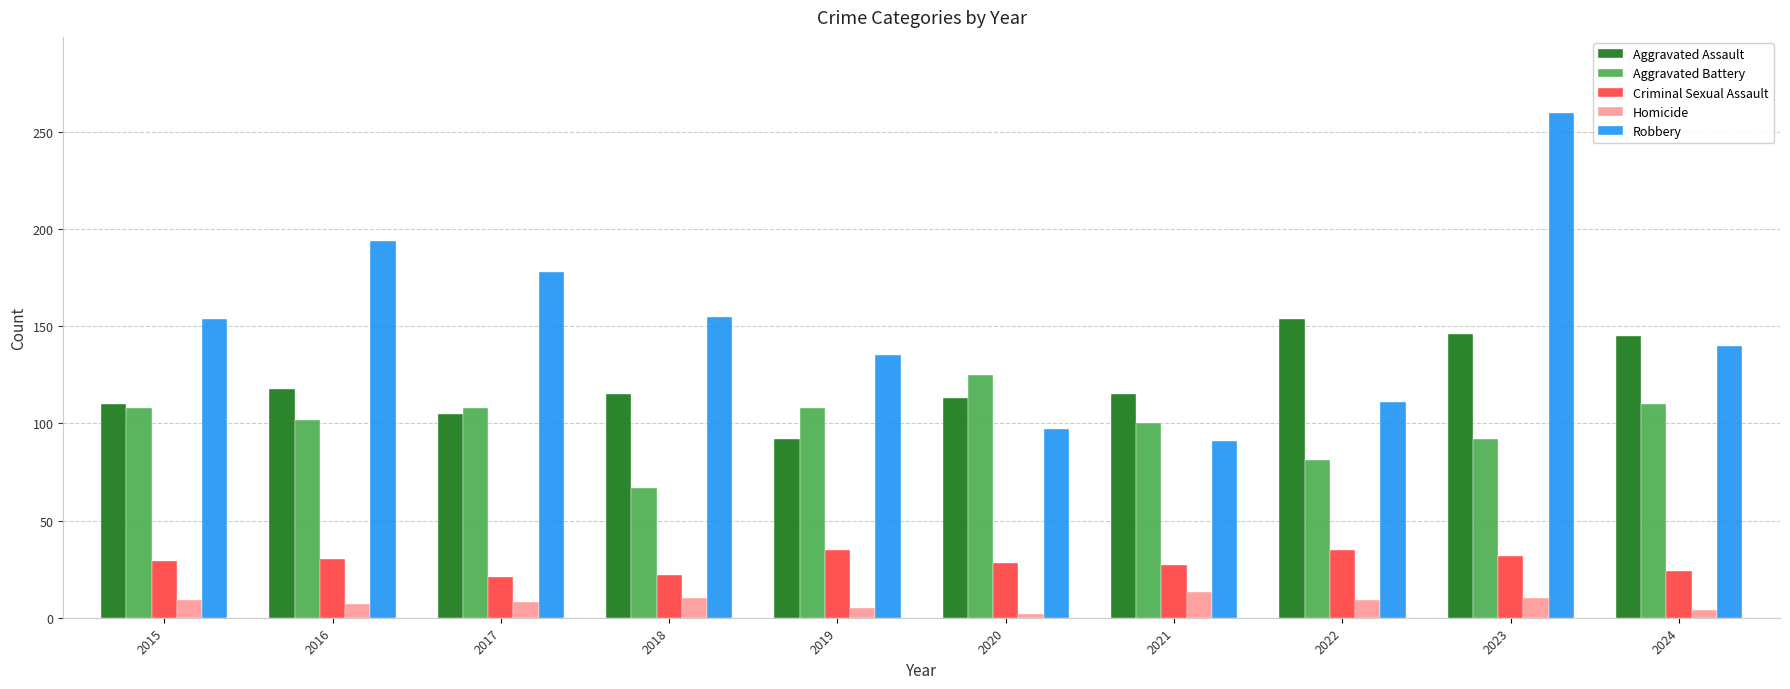

What is the spread (max minus min) of values at 2023?

250